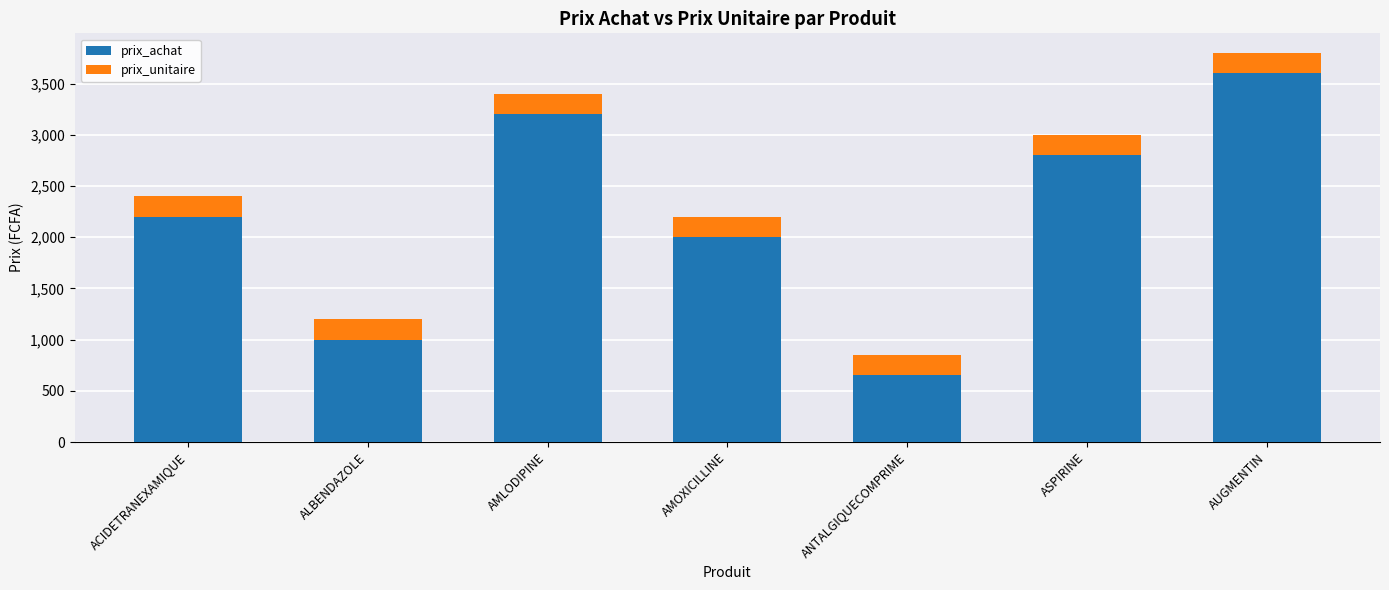

At which category is the sum across all series the highest?

AUGMENTIN